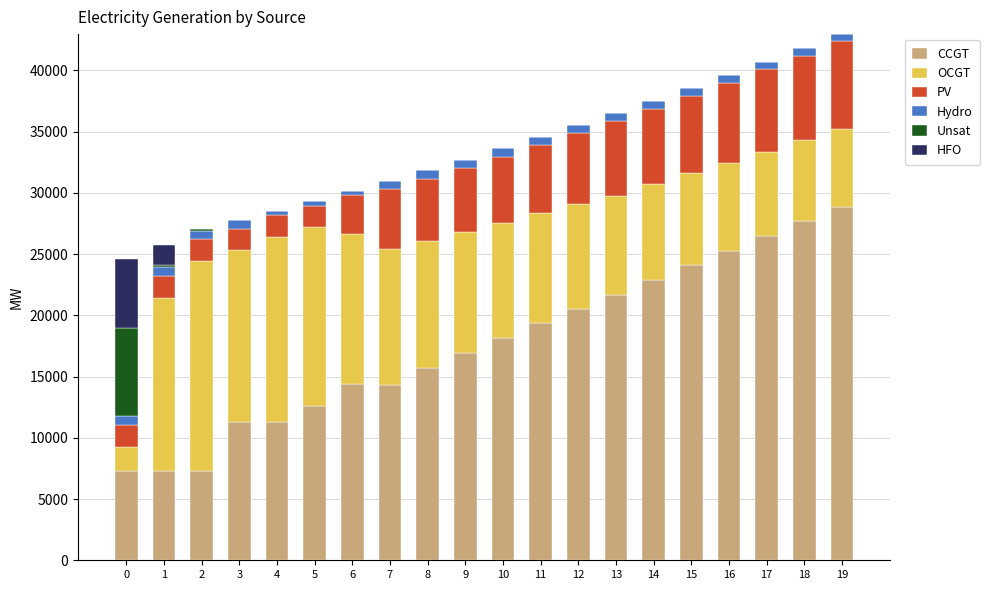

What are all the series names shown in the legend?

CCGT, OCGT, PV, Hydro, Unsat, HFO